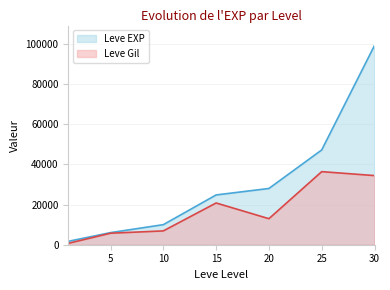

Count the number of data series in this chart.

2